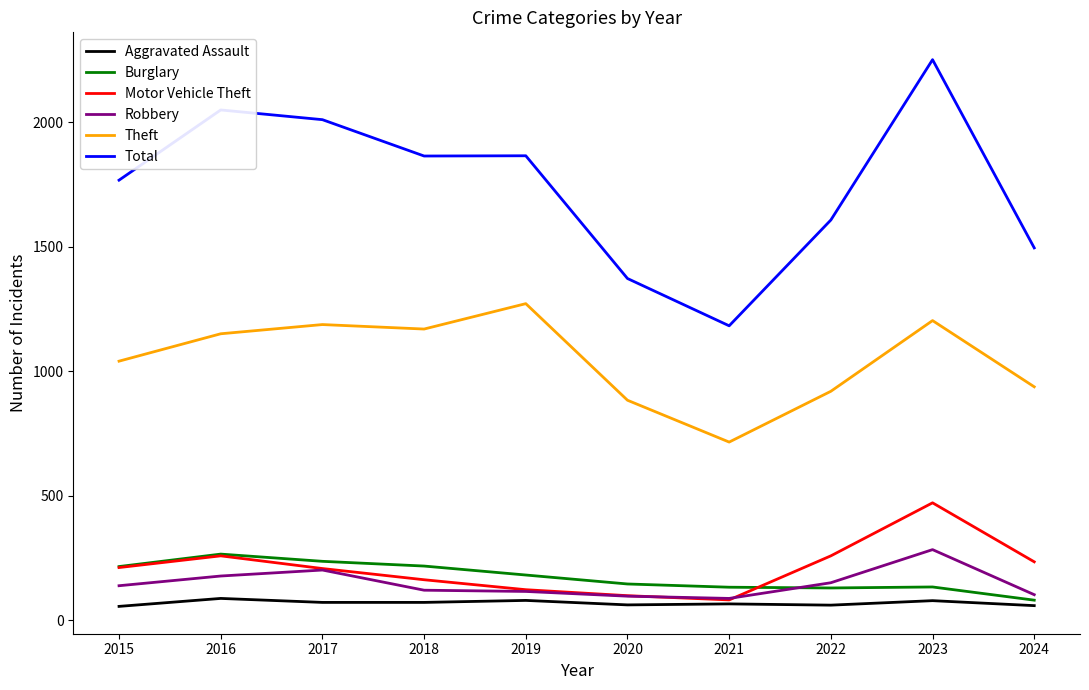

What value does the Motor Vehicle Theft series have at 2022?

259